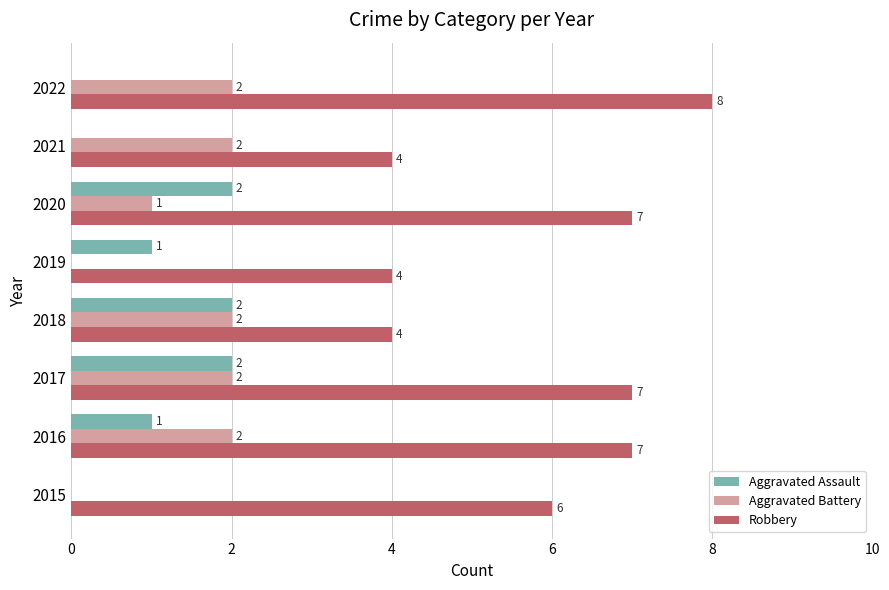

How many distinct data groups are displayed?

3